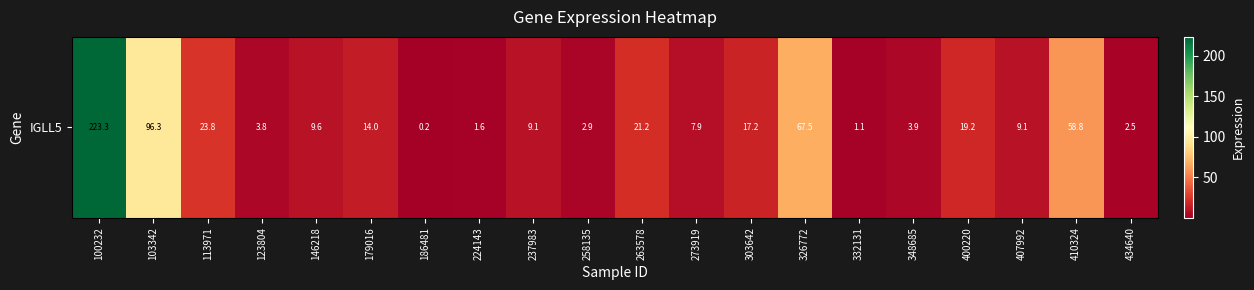

The value at 186481 is 0.2. True or false?

True